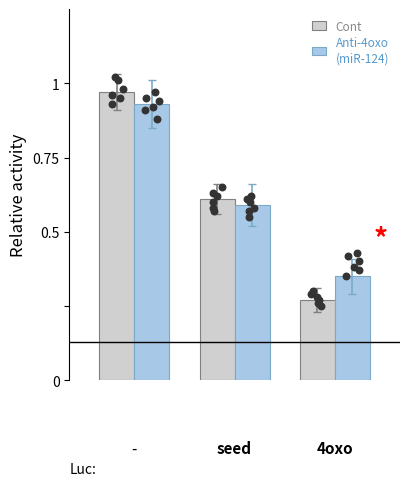

What are all the series names shown in the legend?

Cont, Anti-4oxo
(miR-124)